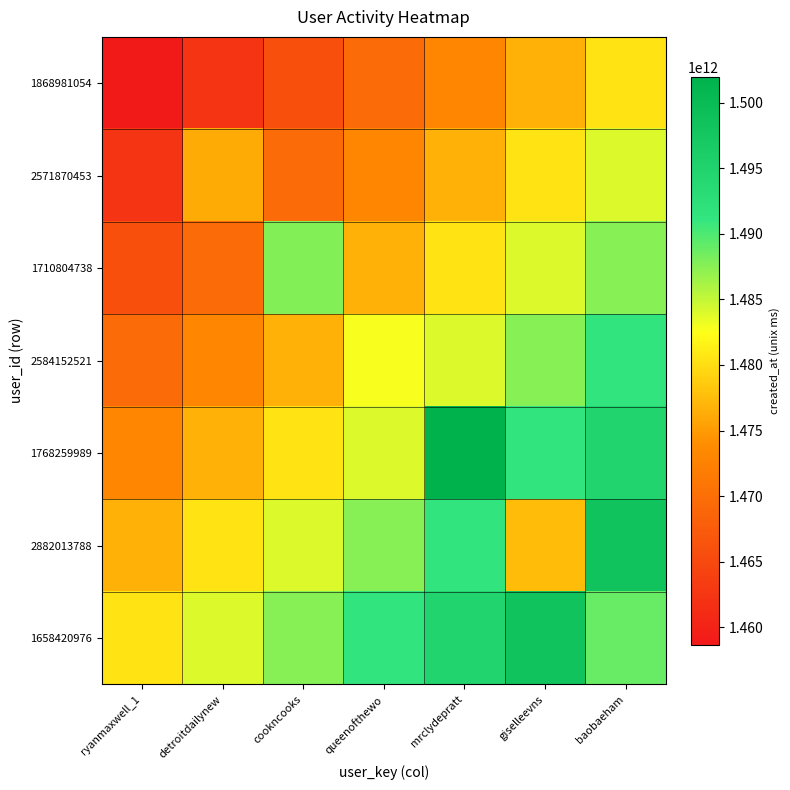

What is the total value across all series at baobaeham?

10425030114500